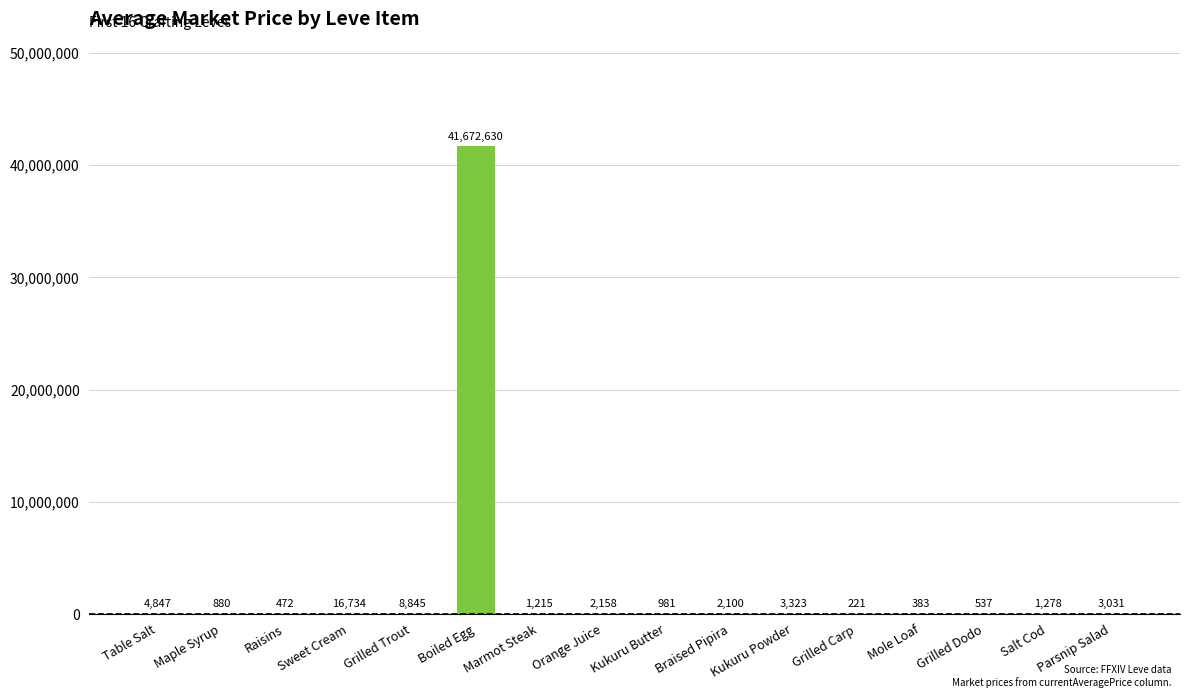

Are the bars grouped side by side (vs. stacked)?

No